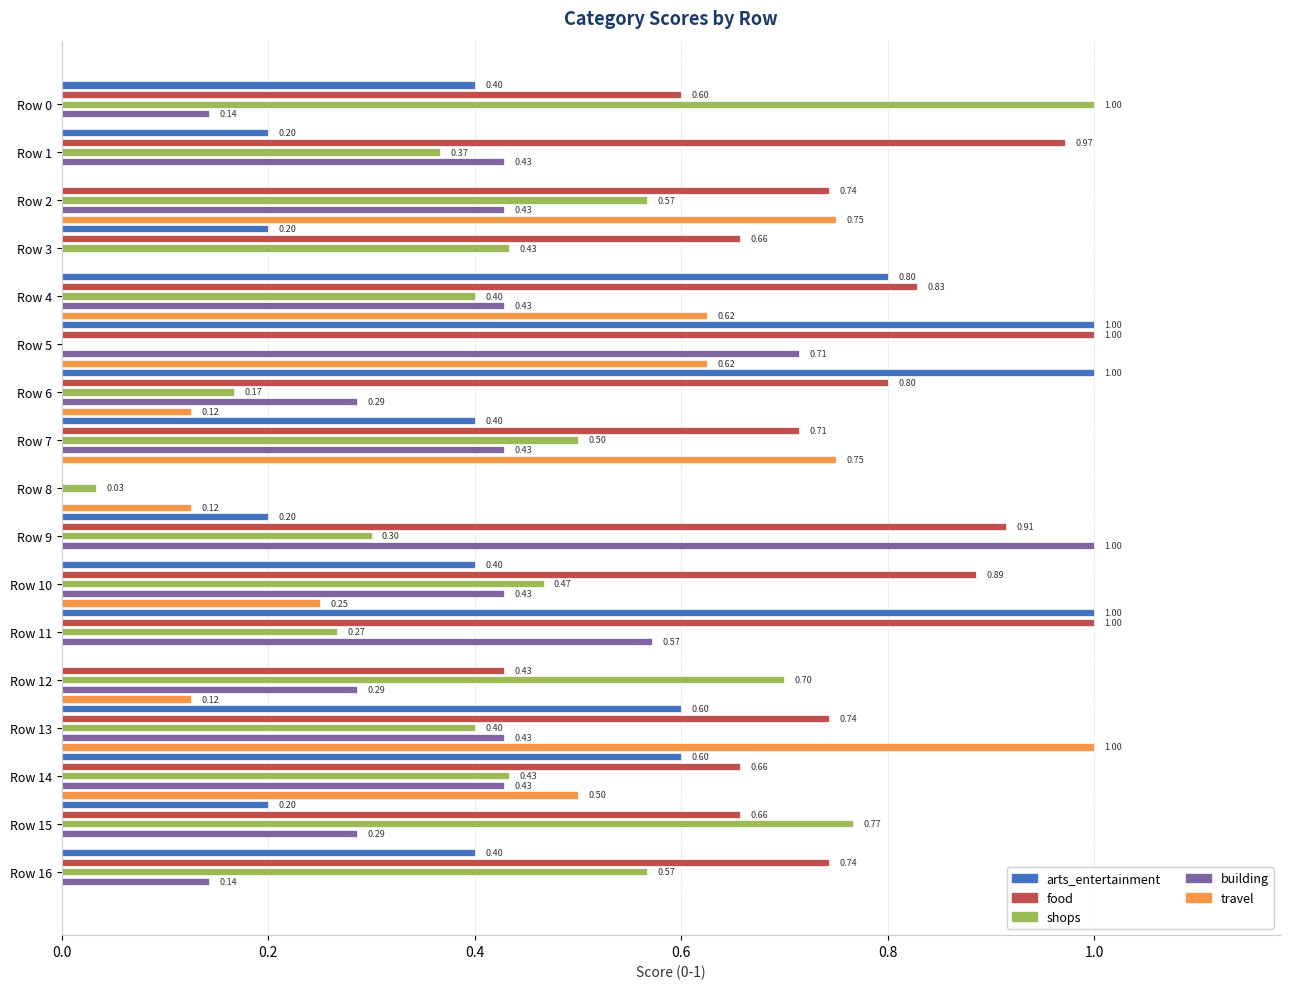

What is the sum of all building values?

6.4